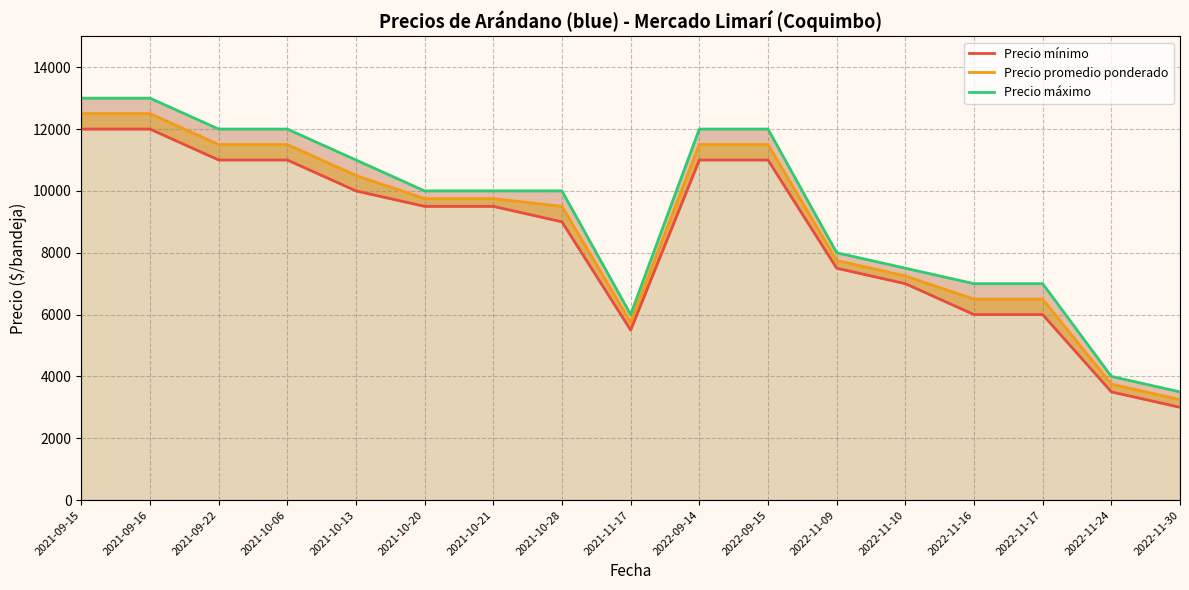

Is the value of Precio promedio ponderado at 2021-10-13 greater than the value of Precio mínimo at 2021-09-22?

No